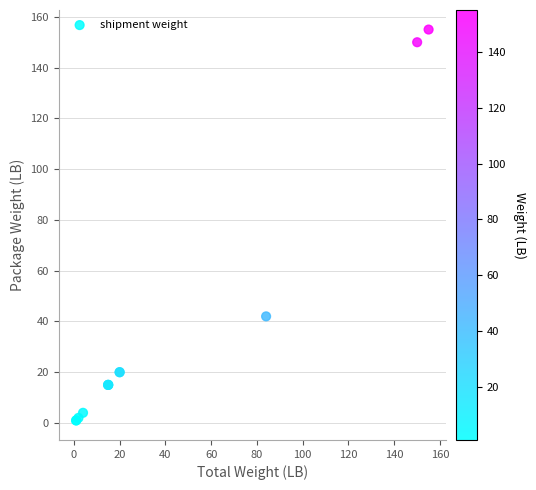

What Y value in the scatter plot is closest to 78?

42